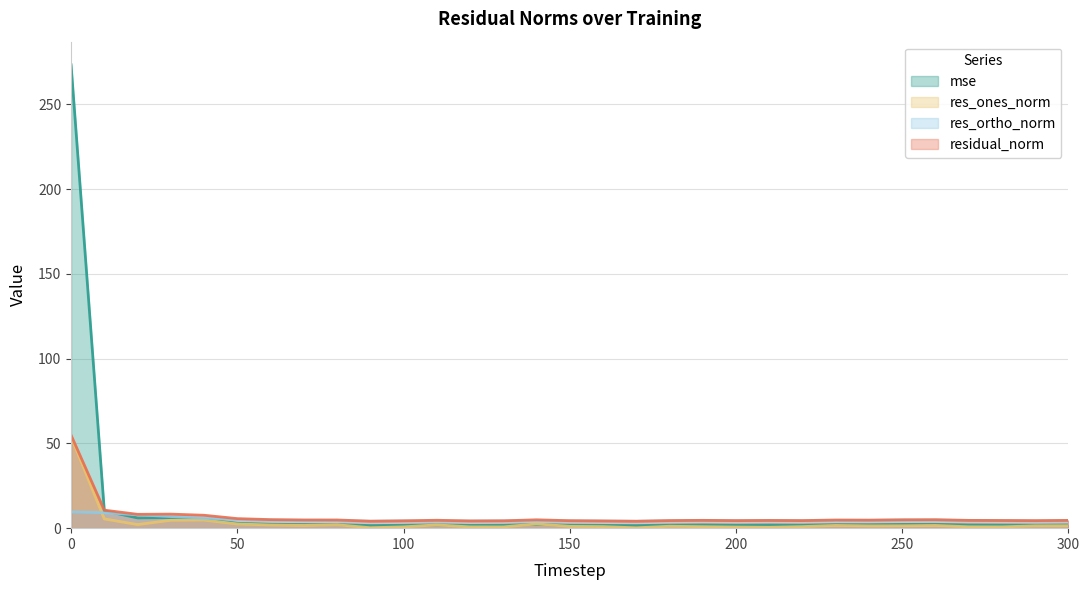

Reading right to left, transcribe all the data shown in this chart.

mse: 300=1.9	290=1.8	280=1.9	270=1.9	260=2.3	250=2.2	240=2.1	230=2.1	220=1.8	210=1.9	200=1.8	190=1.9	180=1.8	170=1.5	160=1.7	150=1.8	140=2.2	130=1.7	120=1.6	110=2.0	100=1.7	90=1.5	80=2.1	70=2.1	60=2.3	50=2.9	40=5.3	30=6.2	20=6.1	10=10.2	0=273.3
res_ones_norm: 300=1.4	290=1.4	280=0.8	270=0.8	260=1.6	250=1.4	240=1.3	230=1.6	220=0.9	210=0.5	200=0.7	190=0.9	180=1.1	170=0.2	160=0.9	150=1.1	140=2.5	130=0.7	120=0.7	110=1.9	100=0.8	90=0.2	80=2.0	70=1.6	60=1.8	50=2.5	40=4.8	30=4.7	20=2.1	10=5.5	0=54.0
res_ortho_norm: 300=4.4	290=4.2	280=4.4	270=4.5	260=4.7	250=4.7	240=4.6	230=4.5	220=4.4	210=4.5	200=4.4	190=4.5	180=4.3	170=4.1	160=4.2	150=4.3	140=4.3	130=4.3	120=4.2	110=4.2	100=4.3	90=4.1	80=4.4	70=4.6	60=4.7	50=5.1	40=5.9	30=6.9	20=7.9	10=9.1	0=9.6
residual_norm: 300=4.6	290=4.4	280=4.5	270=4.6	260=5.0	250=4.9	240=4.8	230=4.8	220=4.5	210=4.5	200=4.4	190=4.6	180=4.5	170=4.1	160=4.3	150=4.4	140=4.9	130=4.3	120=4.3	110=4.7	100=4.3	90=4.1	80=4.8	70=4.9	60=5.0	50=5.6	40=7.6	30=8.3	20=8.2	10=10.6	0=54.8